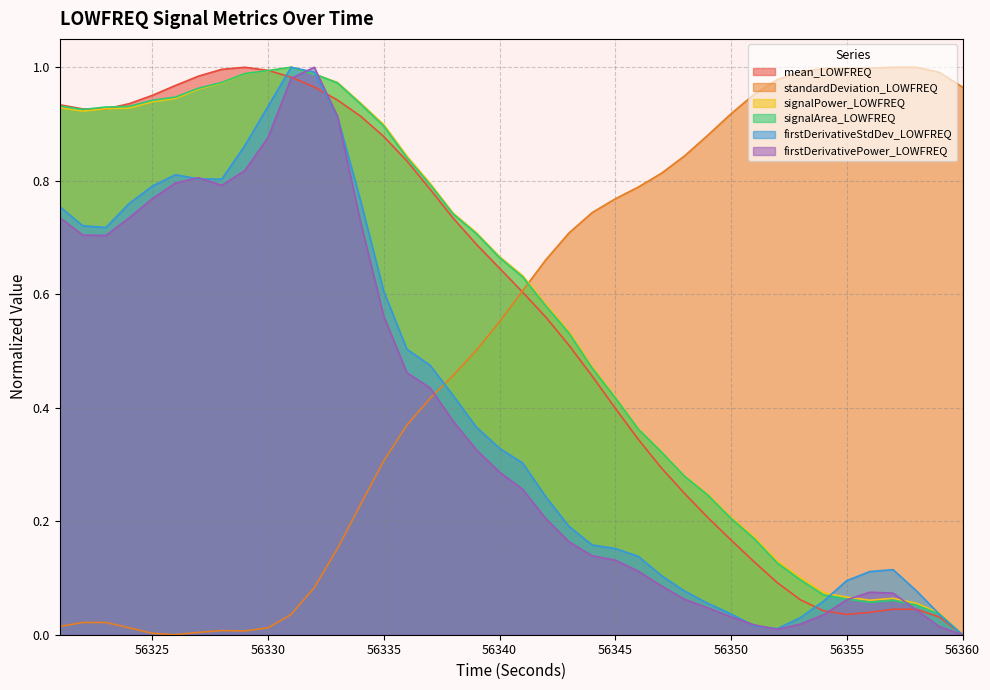

At how many categories does at least one series exceed 0?

40